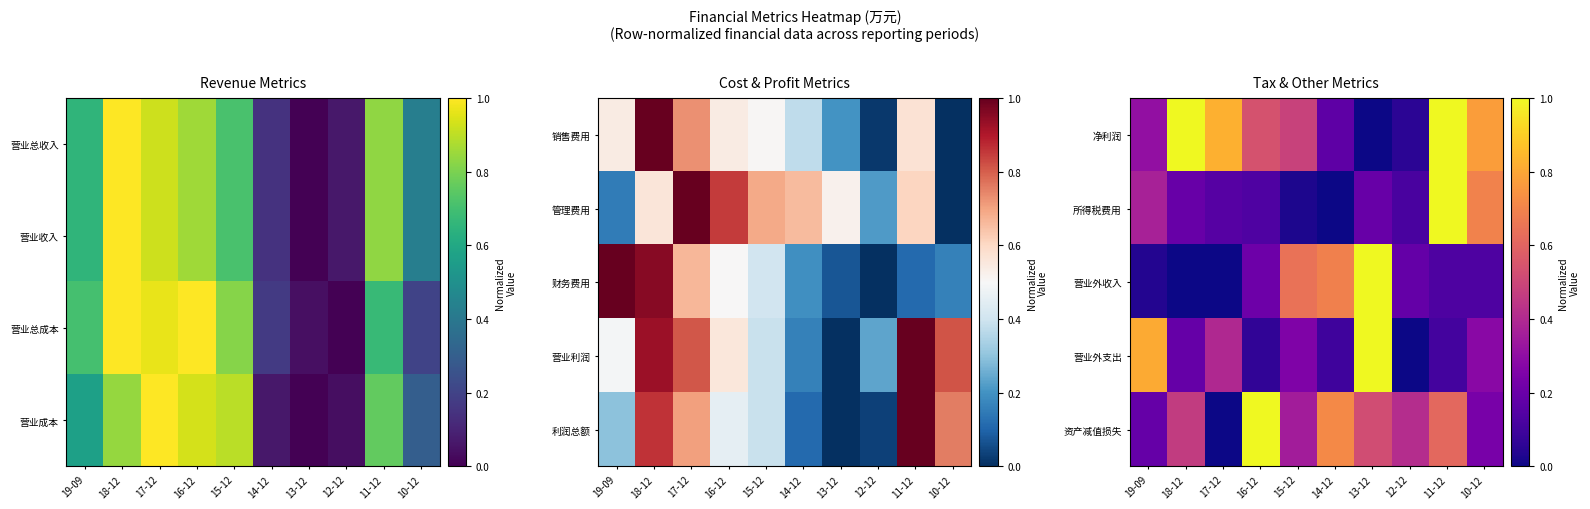

At which category is the sum across all series the highest?

11-12